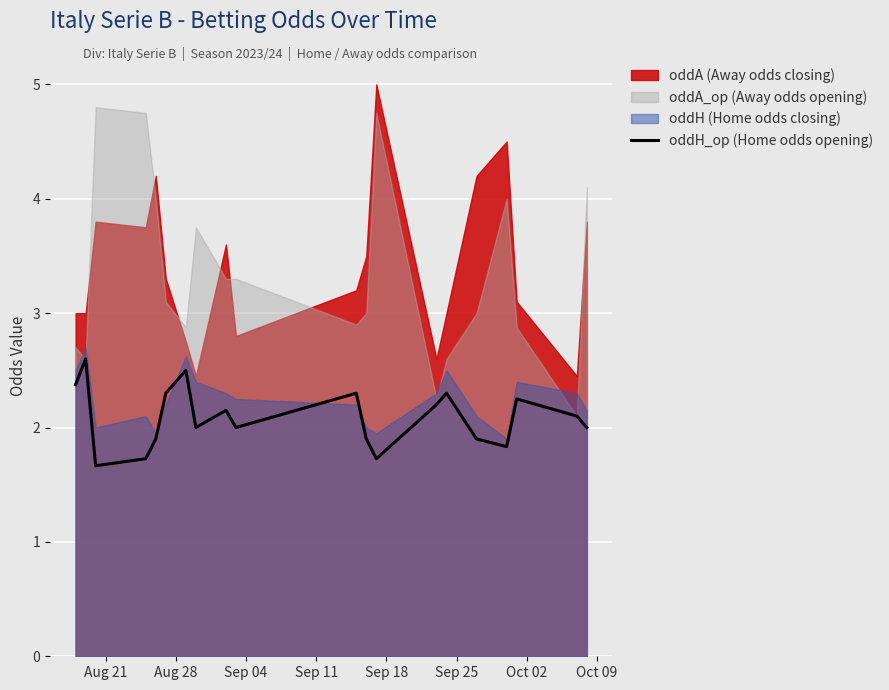

How many data points does each series have?

20